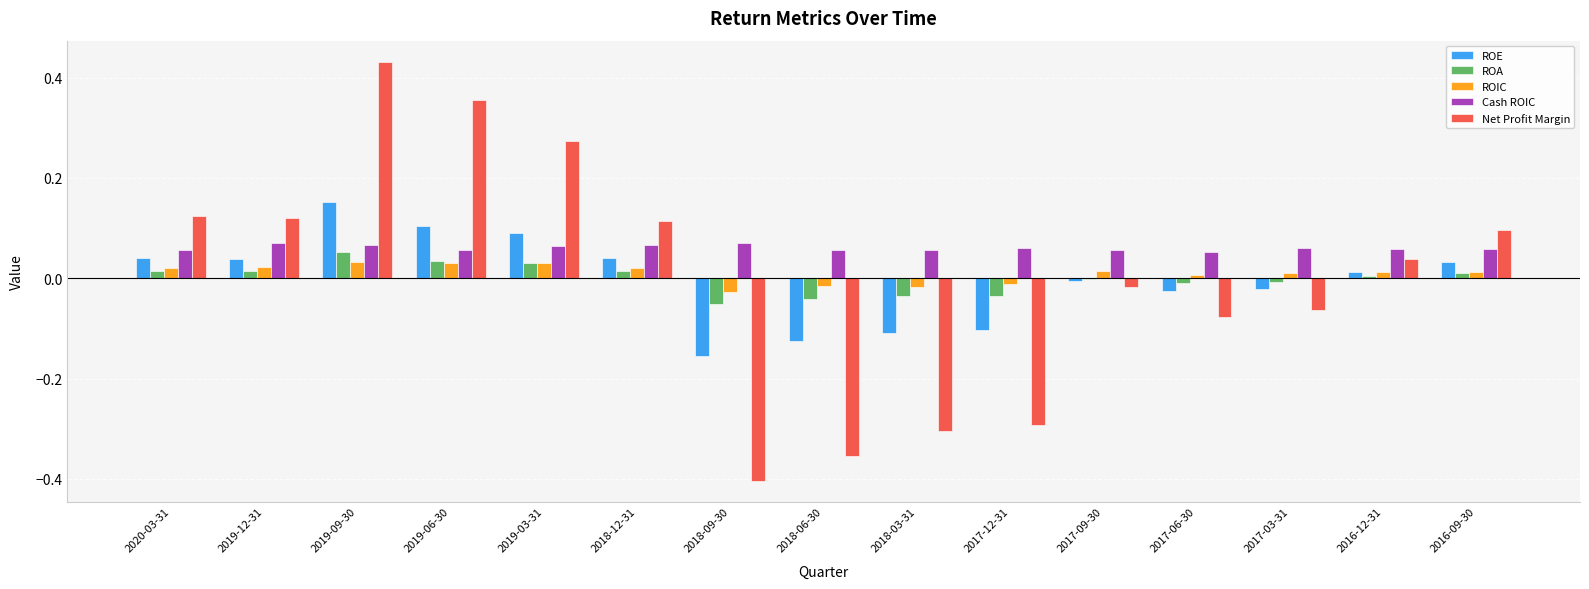

Which series changed the most between 2018-06-30 and 2017-12-31?

Net Profit Margin